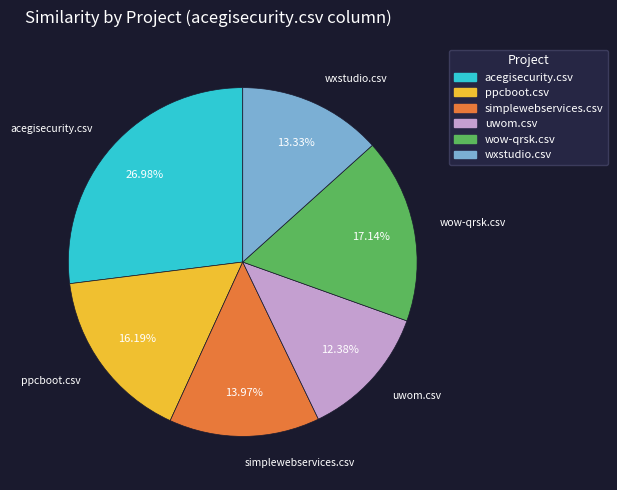

The uwom.csv slice represents 1% of the pie. True or false?

False